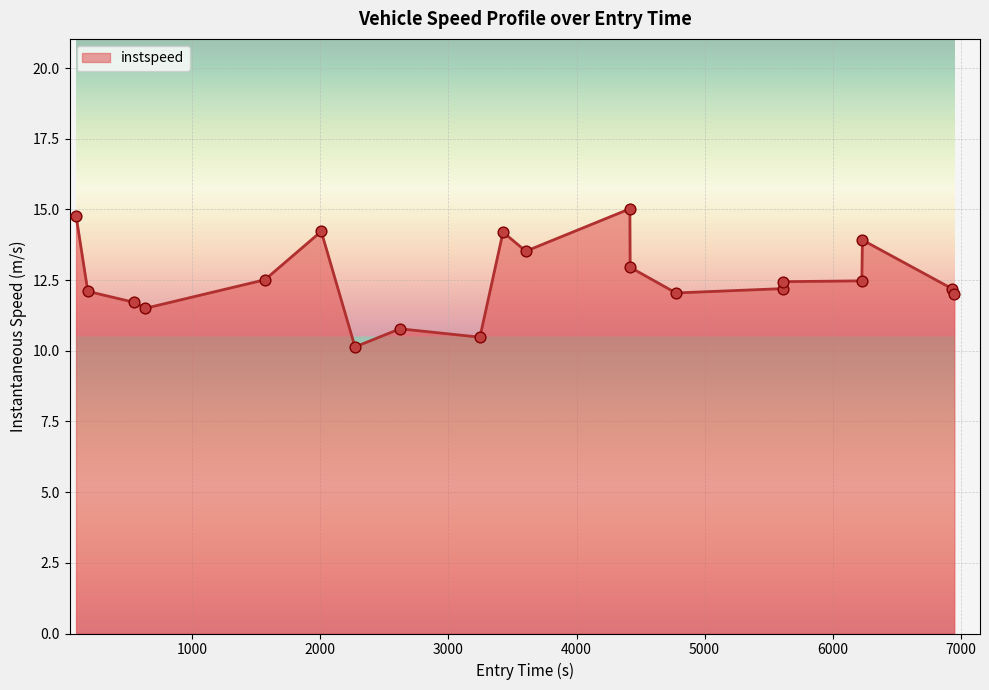

What is the greatest value displayed?

15.0